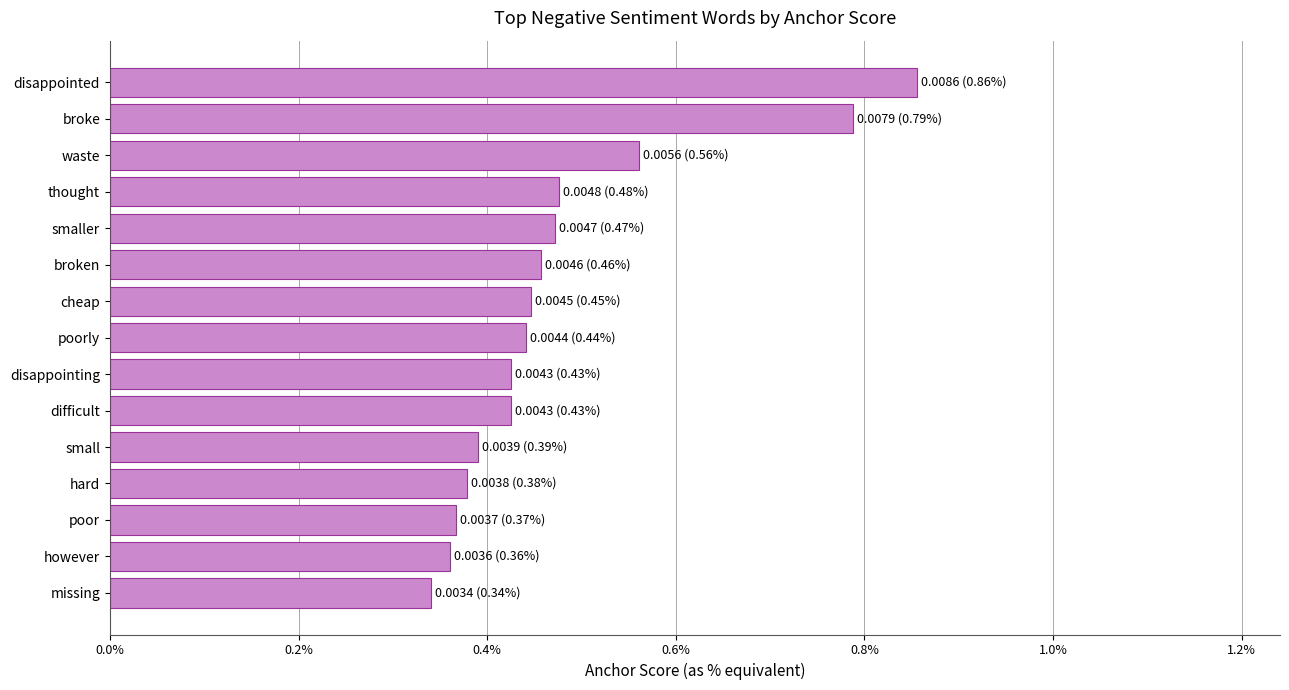

Are the bars horizontal?

Yes